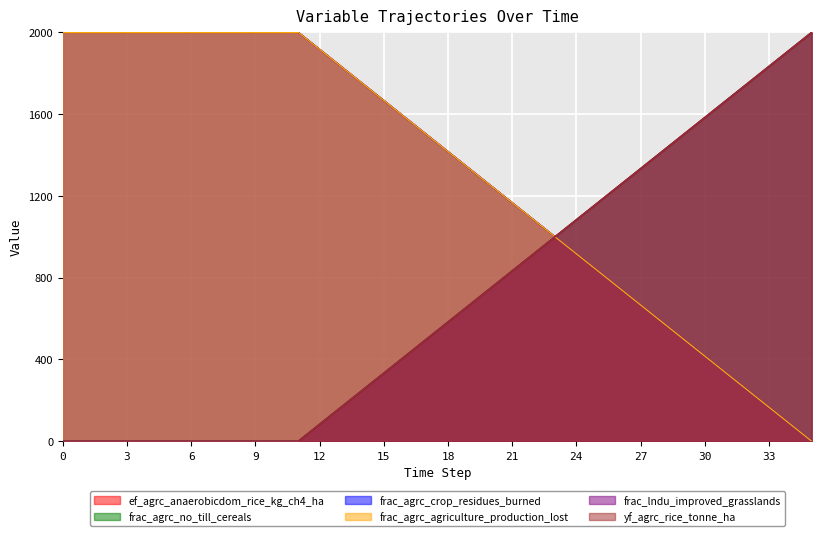

What is the difference between the frac_agrc_crop_residues_burned values at 15 and 33?

1500.0